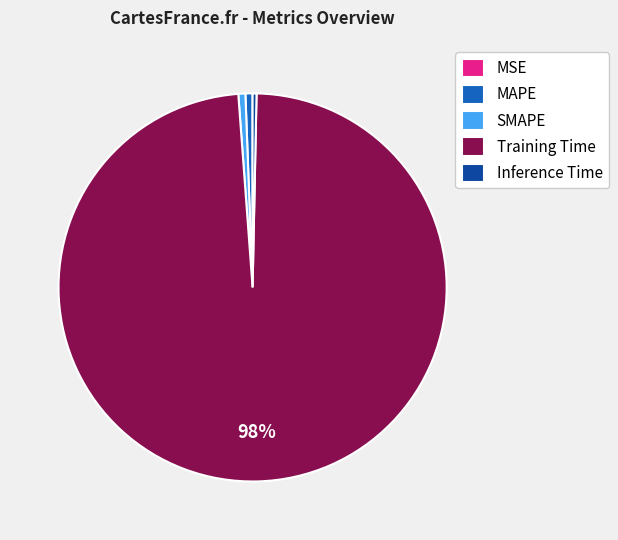

True or false: MAPE accounts for 1% of the total.

True